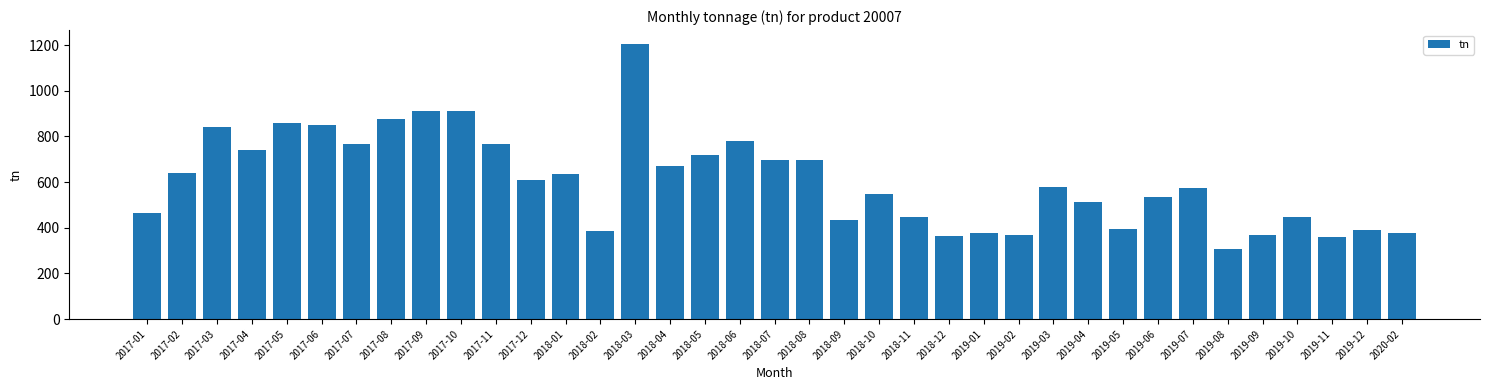

What is the change in value from 2018-02 to 2018-11?

+63.5